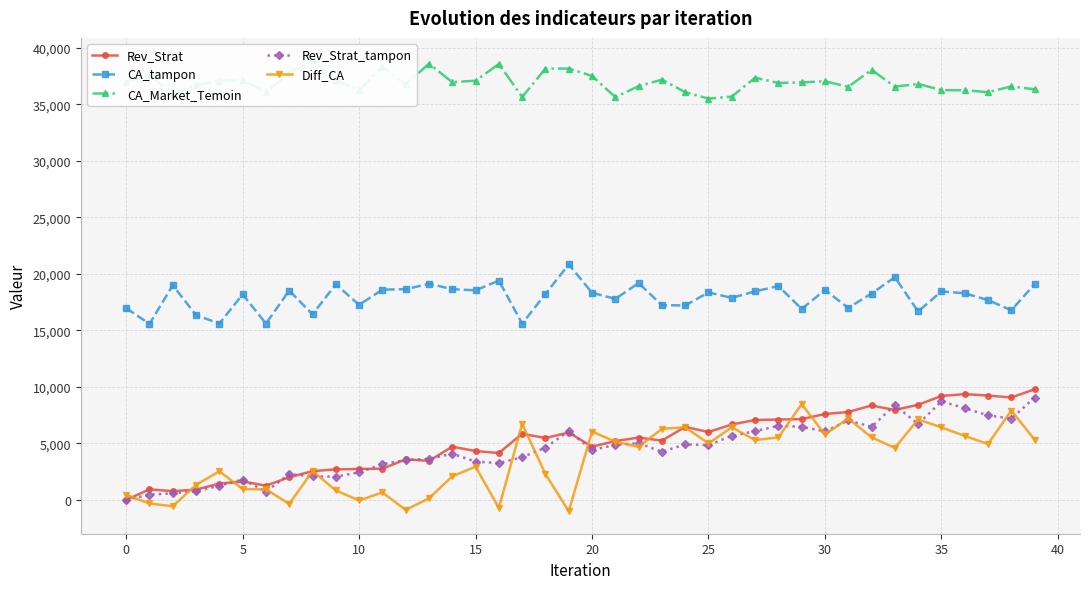

Rank the series by their maximum value, from lowest to highest.

Diff_CA, Rev_Strat_tampon, Rev_Strat, CA_tampon, CA_Market_Temoin